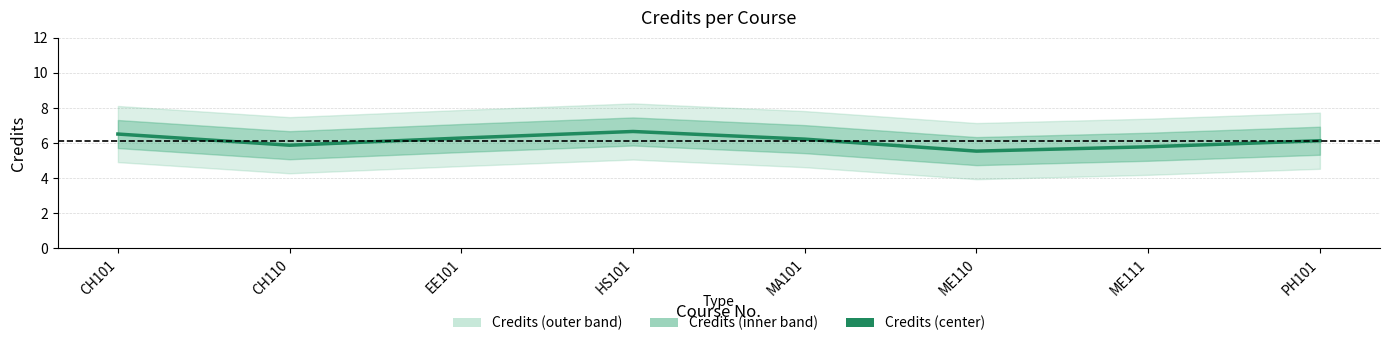

The chart shows a value of 2.1 at ME110. True or false?

False